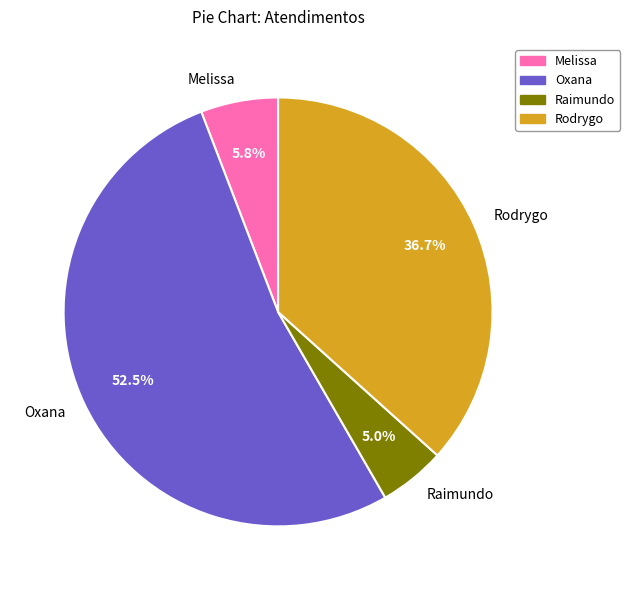

Which category has the biggest portion of the pie?

Oxana